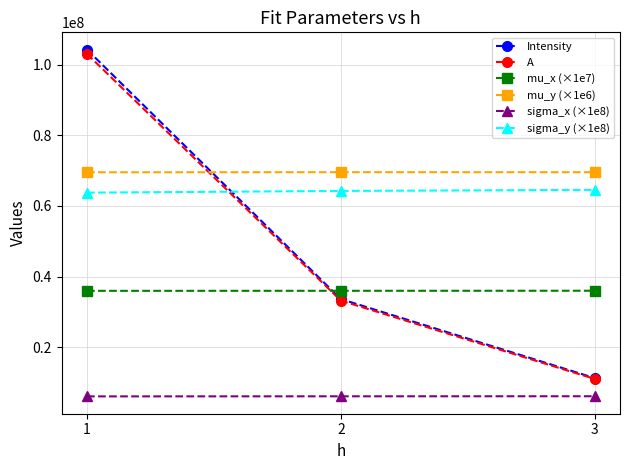

The value of mu_x (×1e7) at 3 is 48434106.3. True or false?

False